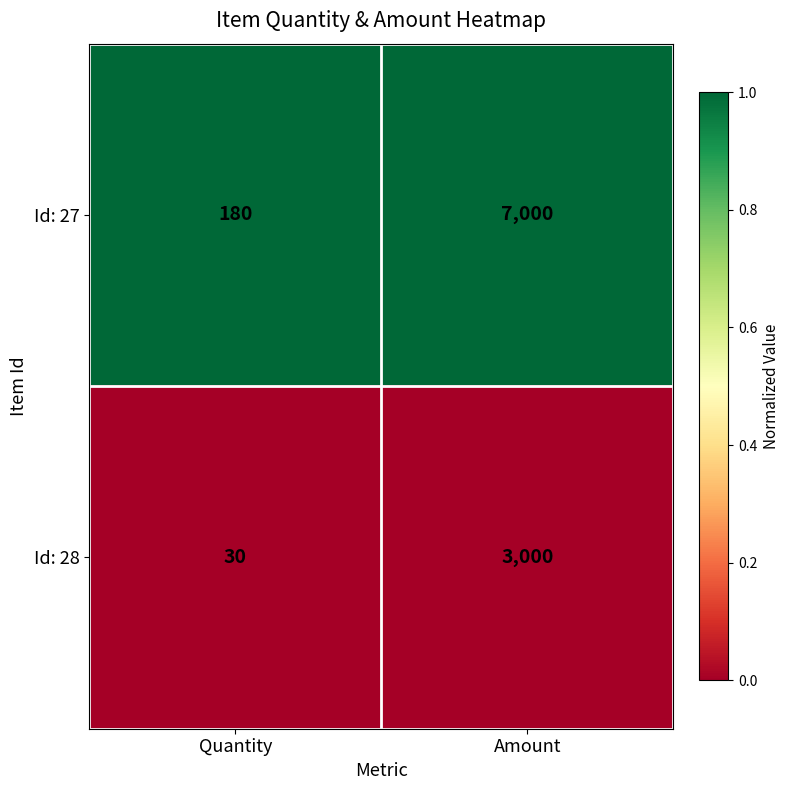

At Amount, list the series in order from smallest to largest.

Id: 28, Id: 27